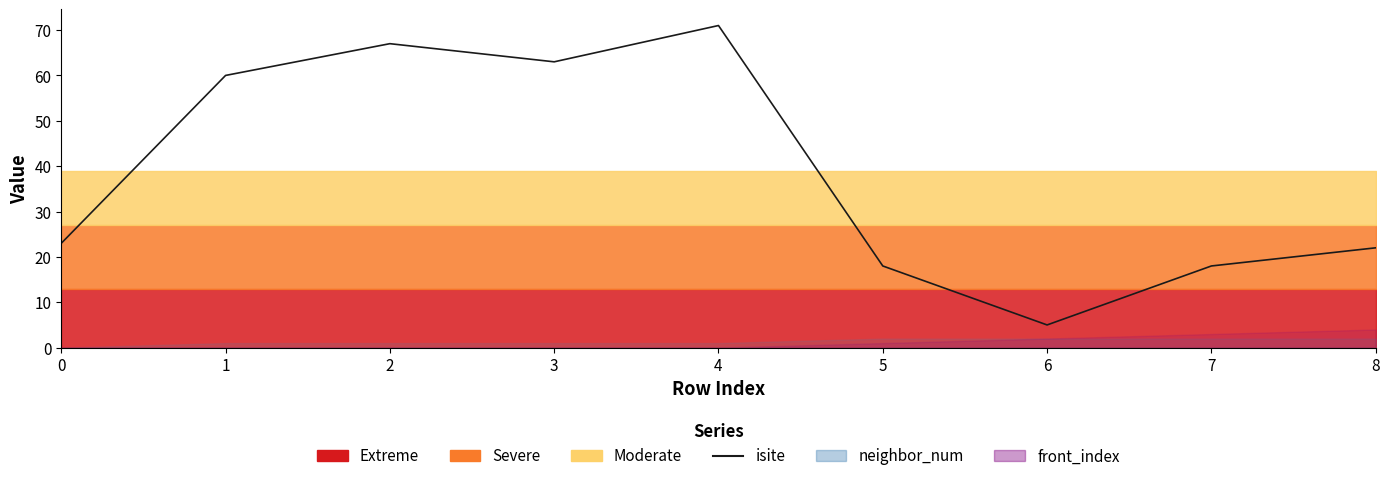

How many lines are shown in the chart?

1